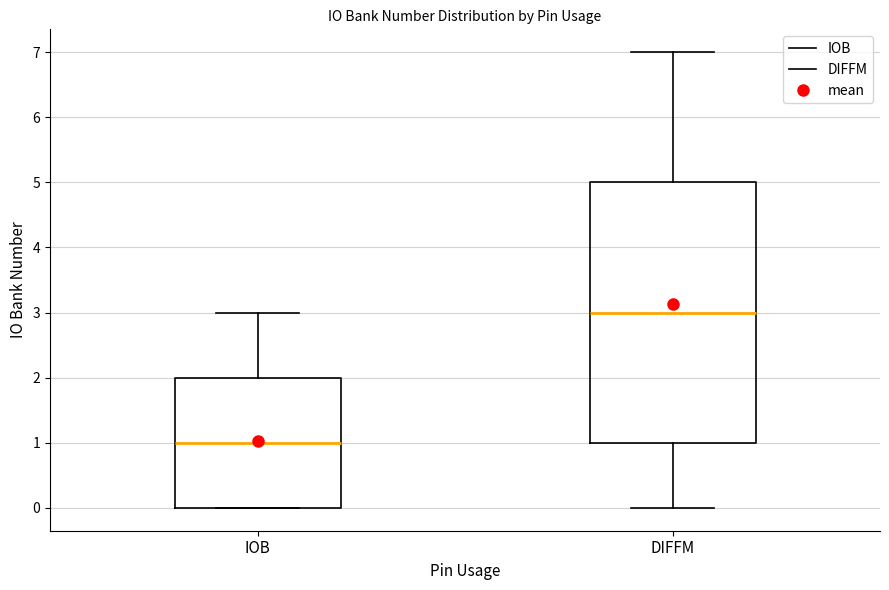

Reading left to right, transcribe this box plot: for each box, give where its median line is, the range the box spans, and where its two whiskers end, as read against the y-axis. The values are not printed on the chart, so give them approximately, as read against the axis.

IOB: median 1, box 0 to 2, whiskers 0 to 3
DIFFM: median 3, box 1 to 5, whiskers 0 to 7